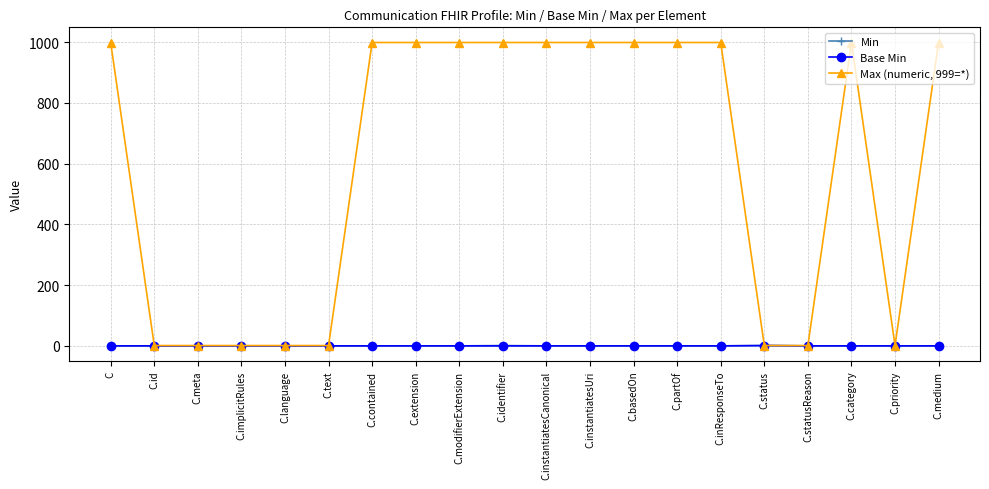

What is the difference between the highest and lowest values at C.contained?

999